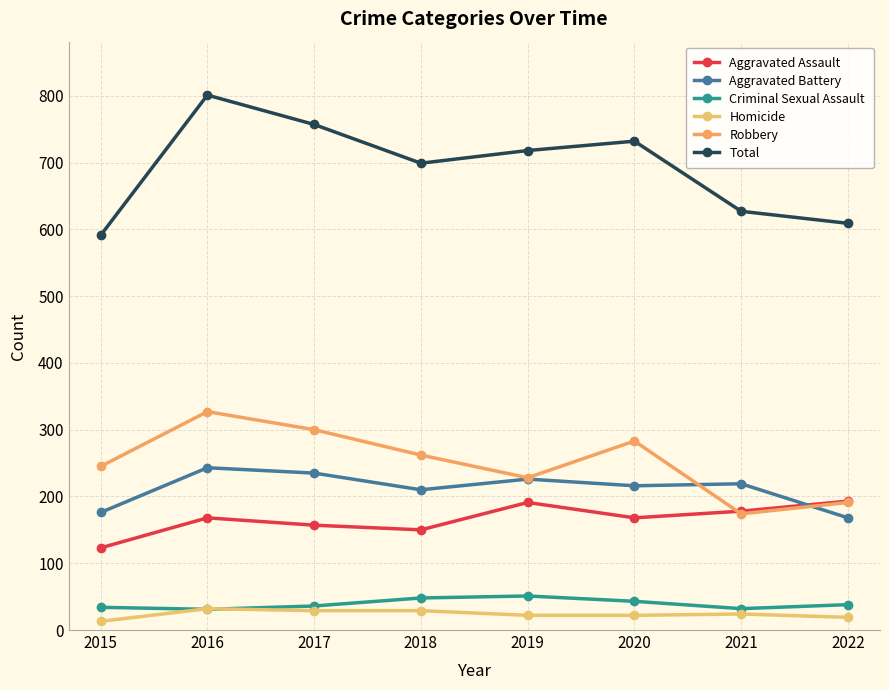

Read the Robbery value at 2018.

262